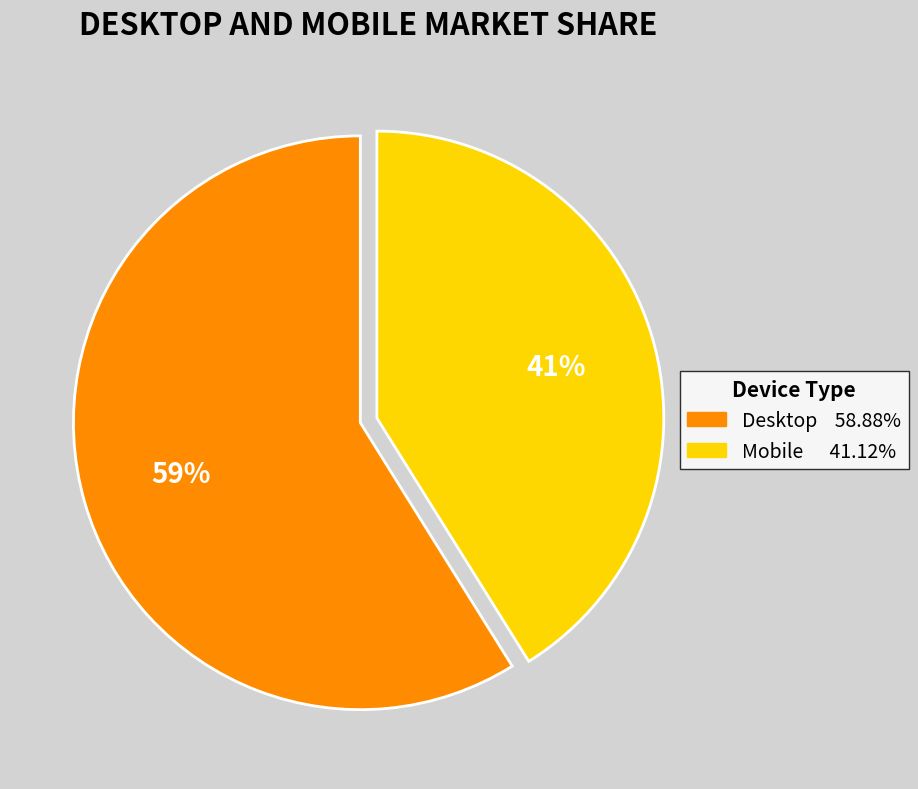

To the nearest percent, what is the difference between the Mobile and Desktop slice percentages?

18%